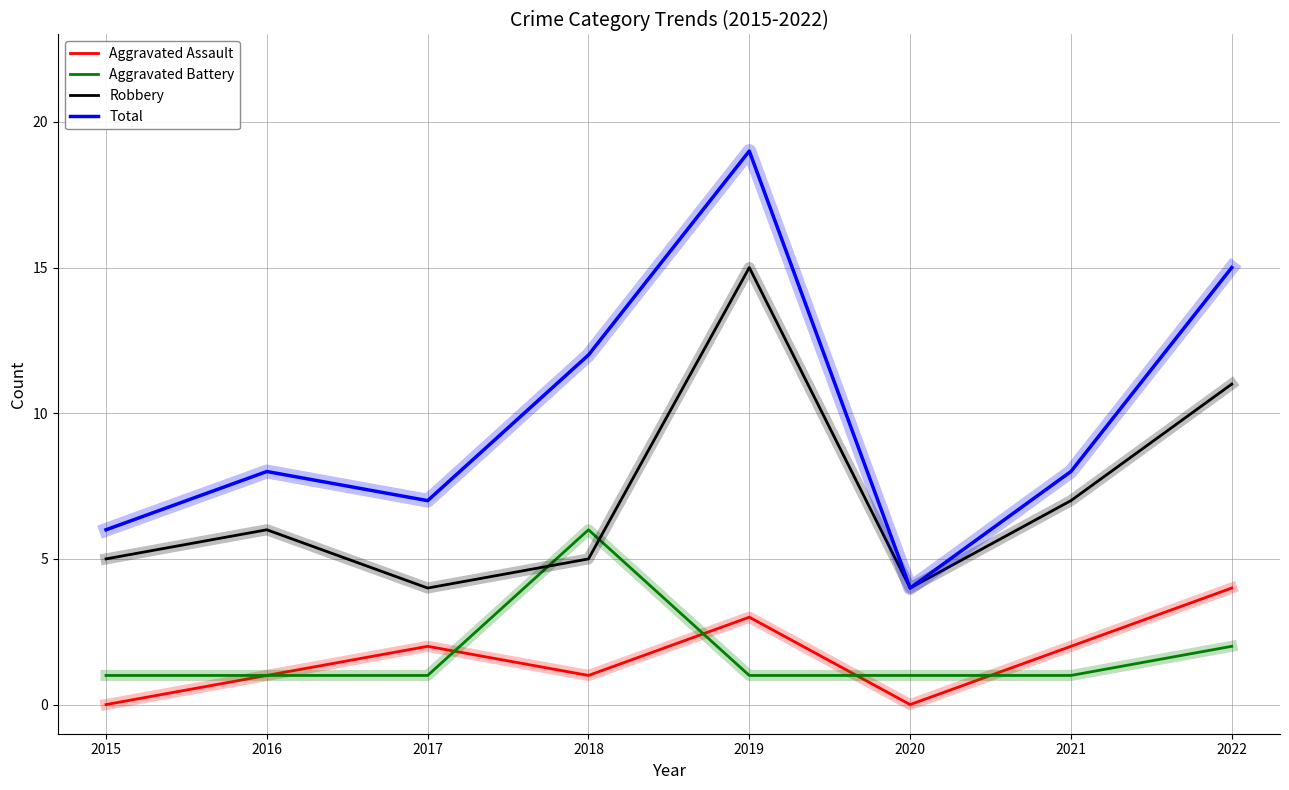

Does the chart have visible grid lines?

Yes